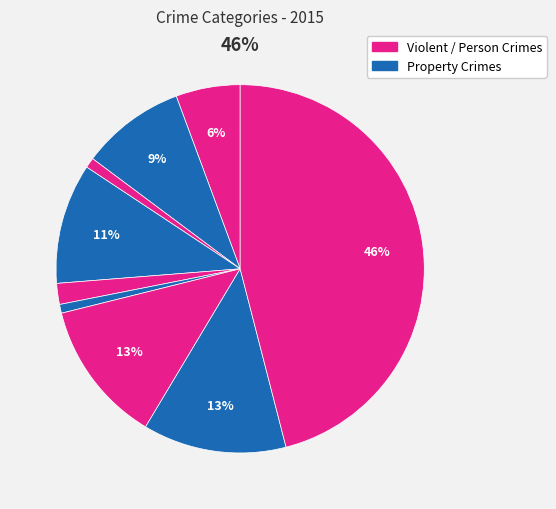

Between Criminal Sexual Assault and Burglary, which is larger?

Burglary